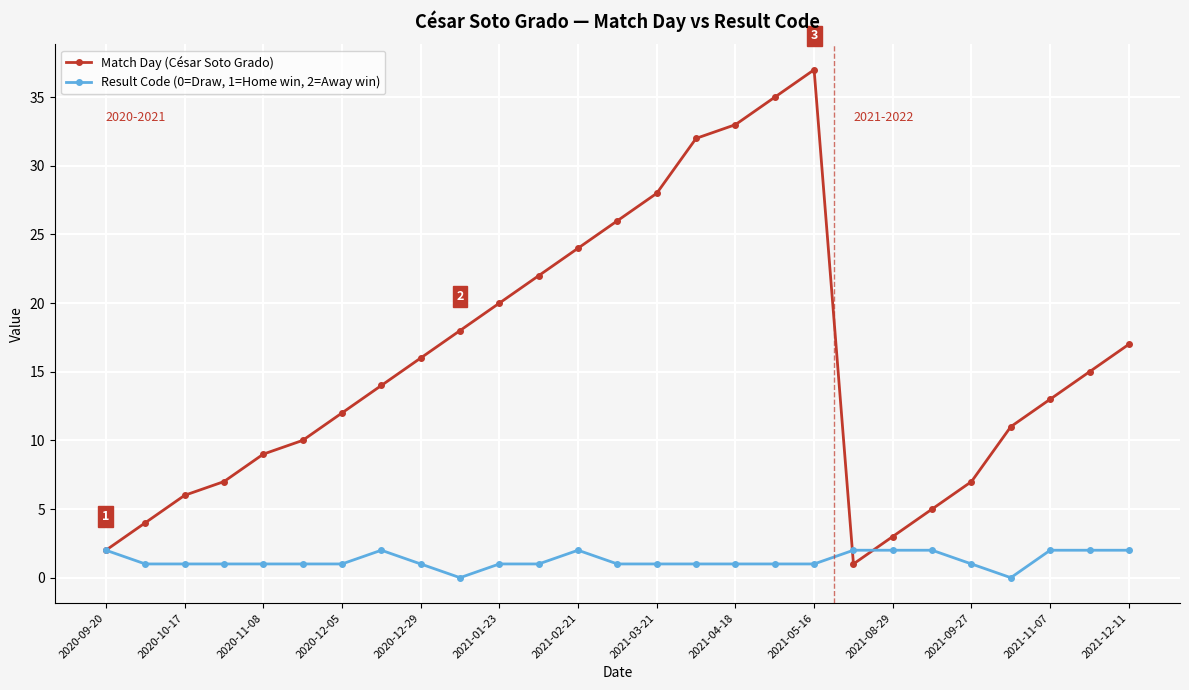

Which series has the largest total across all categories?

Match Day (César Soto Grado)